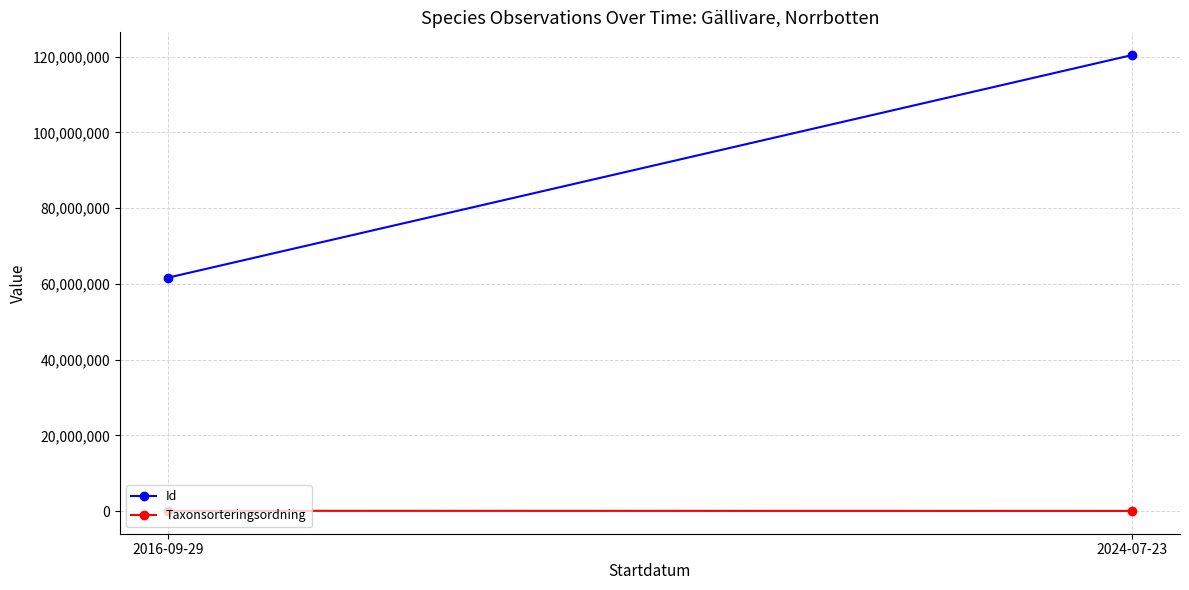

What is the difference between the Taxonsorteringsordning values at 2016-09-29 and 2024-07-23?

30409